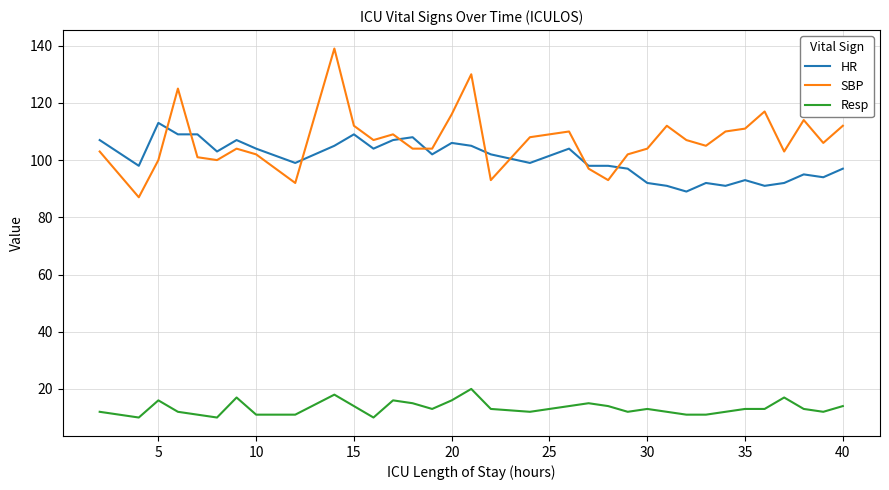

True or false: Resp and HR cross at least once.

False